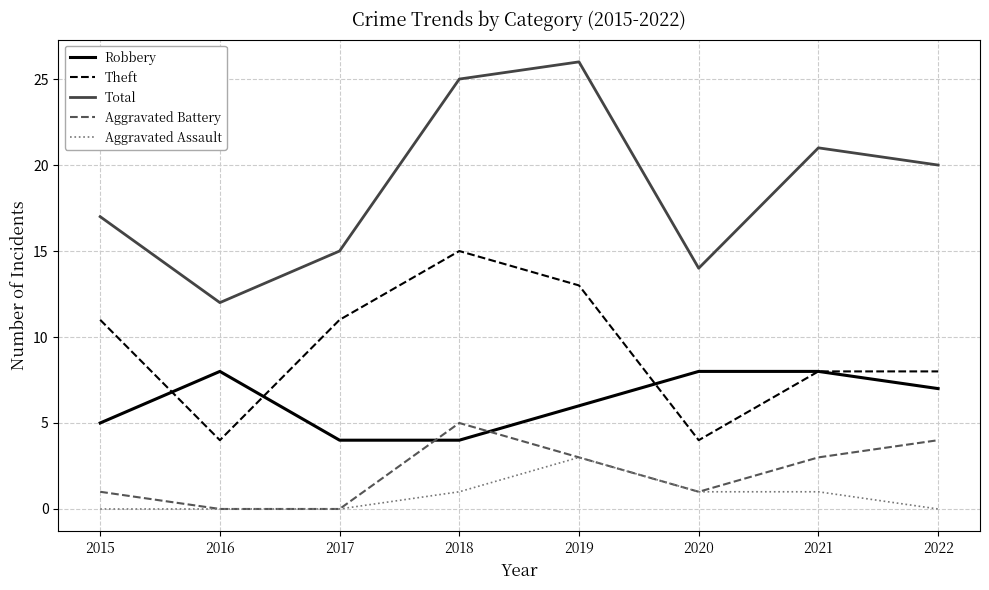

True or false: Aggravated Battery has more than 0 points higher than both neighbors.

True